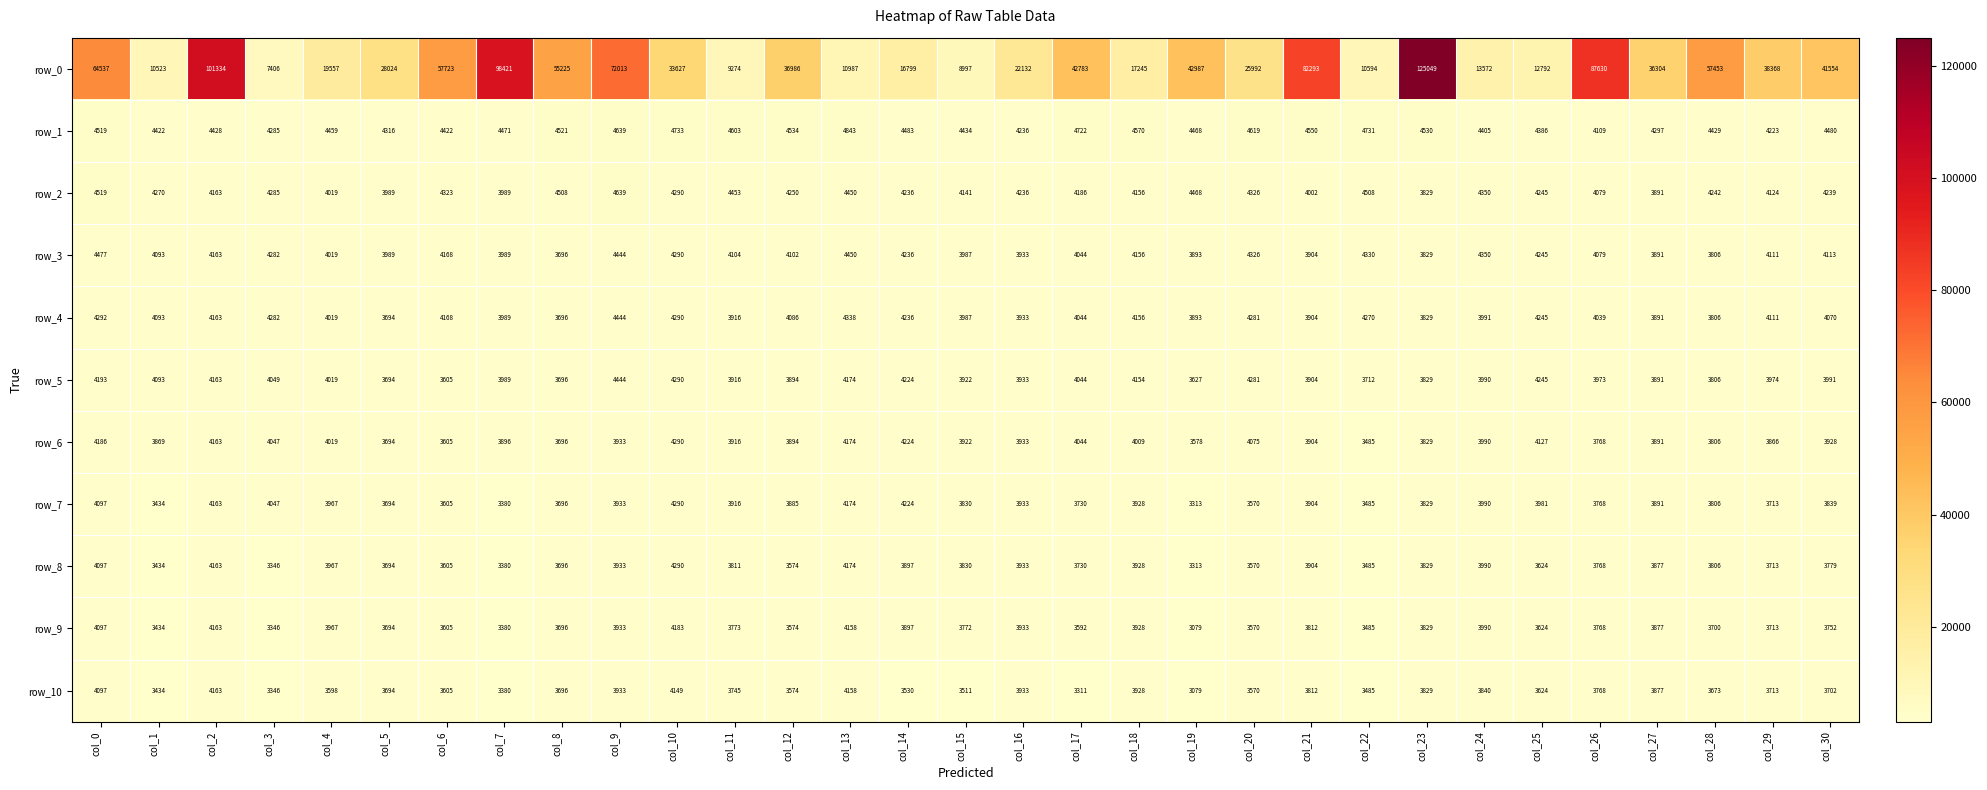

What is the difference between the highest and lowest values at col_10?

29478